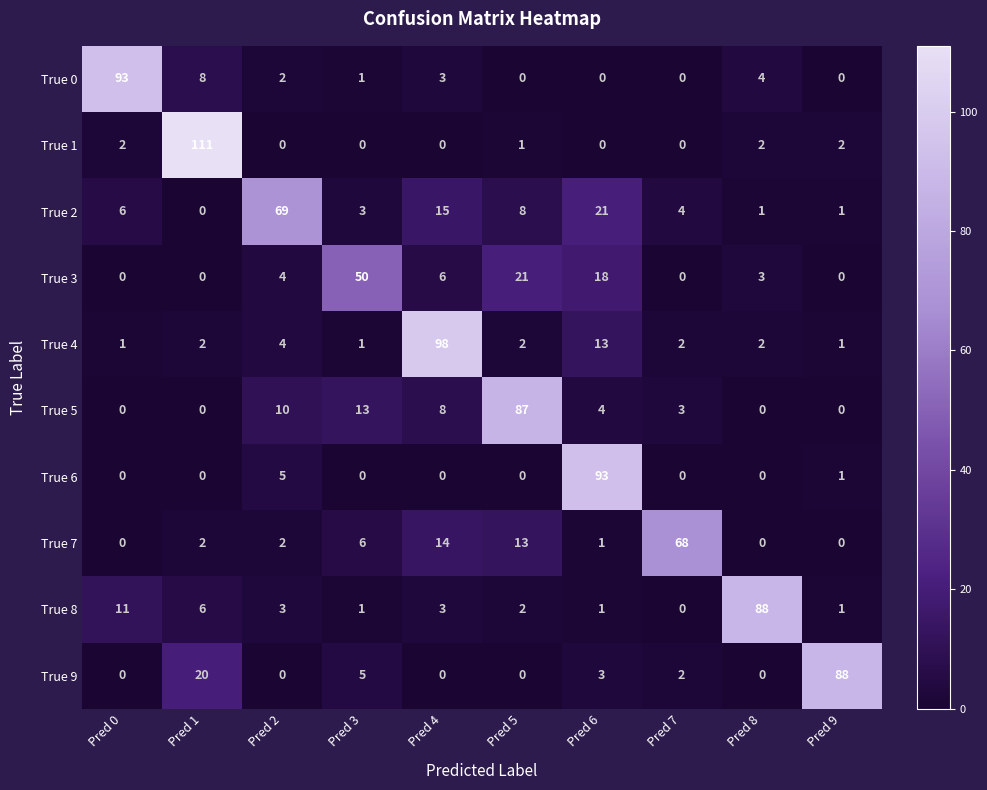

Which series has the largest total across all categories?

True 2